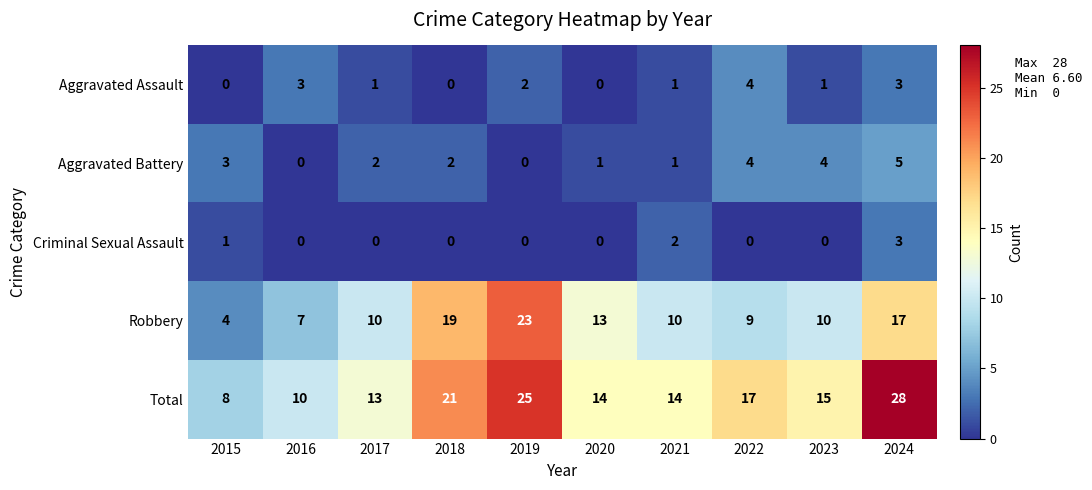

Which series changed the most between 2021 and 2024?

Total